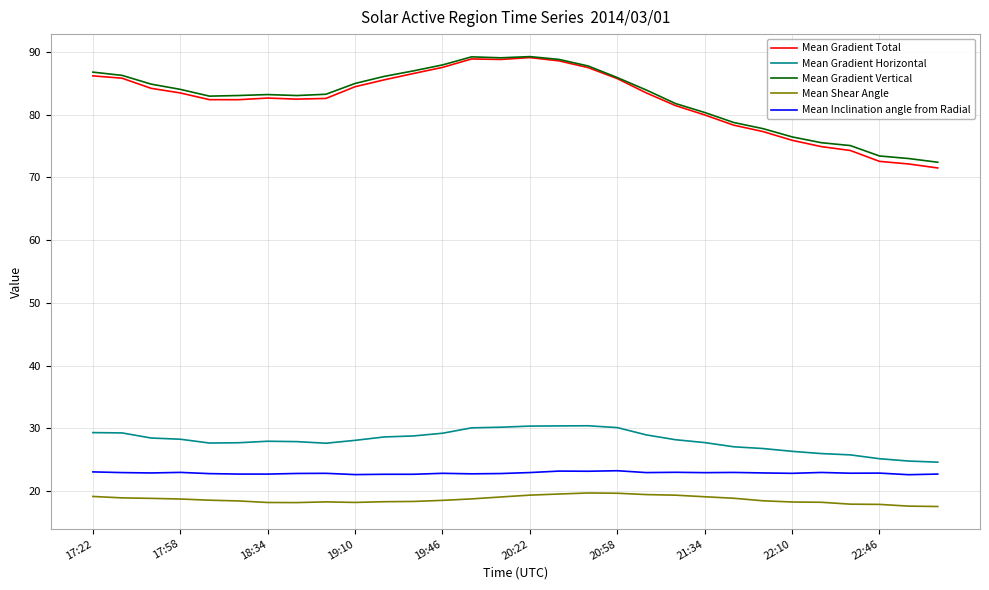

What is the minimum value shown in the chart?

17.6